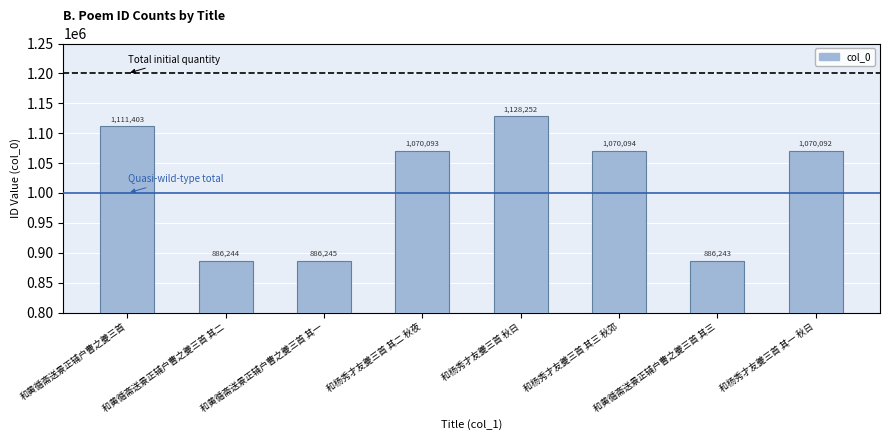

What is the difference between the maximum and minimum values?

242009